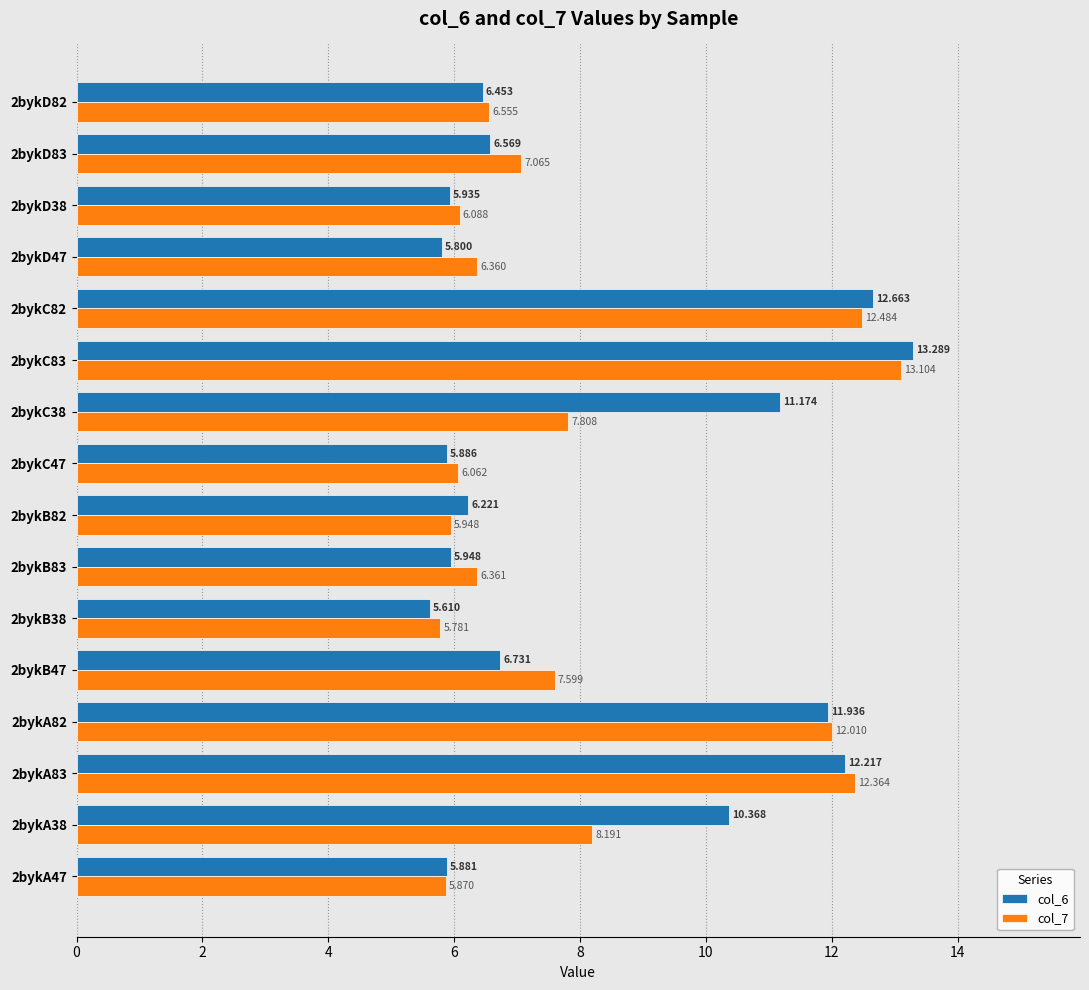

Rank the series by their maximum value, from highest to lowest.

col_6, col_7